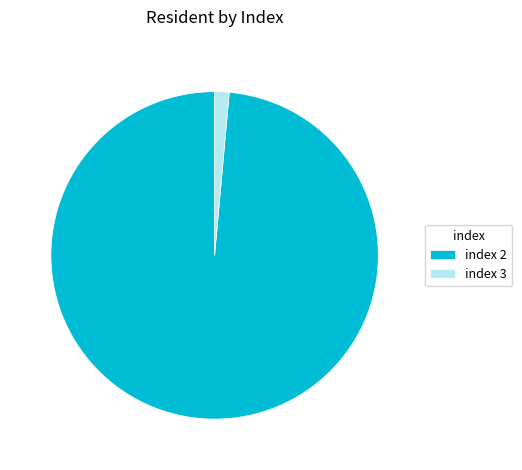

Between index 3 and index 2, which is larger?

index 2